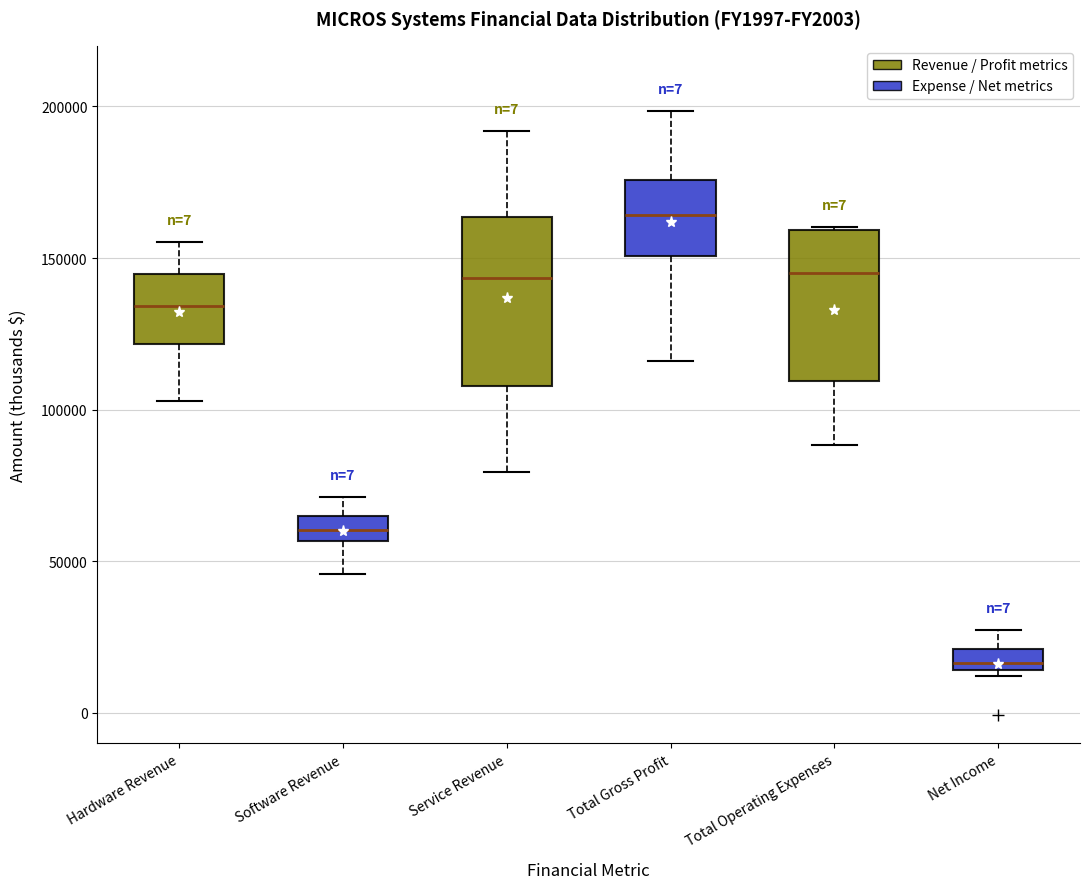

Where does the upper whisker of the box for Net Income end on the y-axis? The values are not printed on the chart, so give them approximately, as read against the axis.

25000